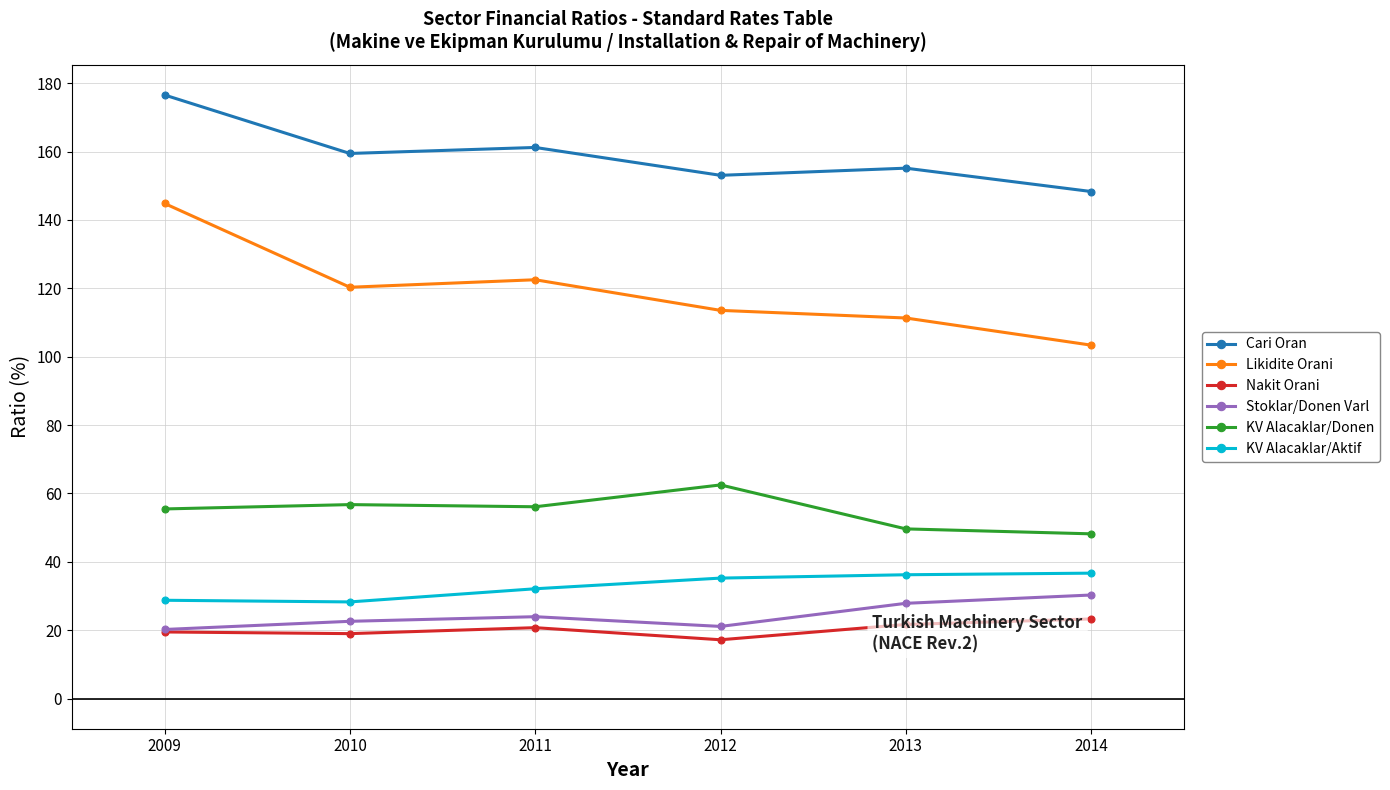

Which series has the largest total across all categories?

Cari Oran